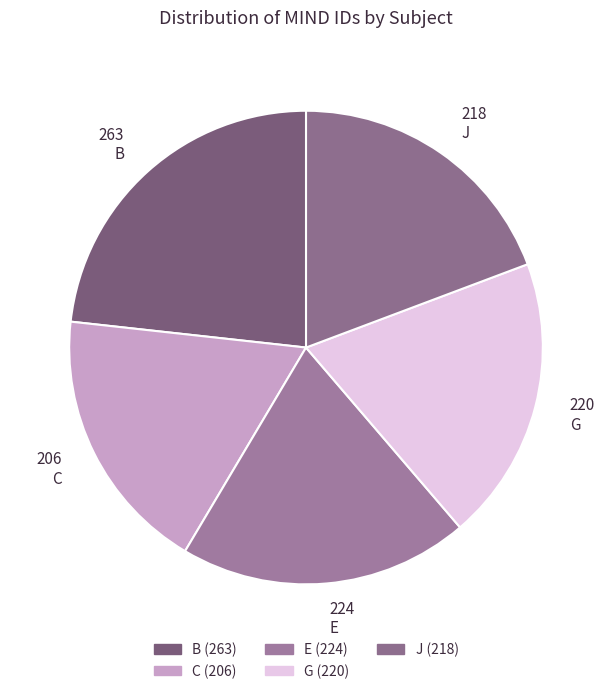

To the nearest percent, what portion does B represent?

23%